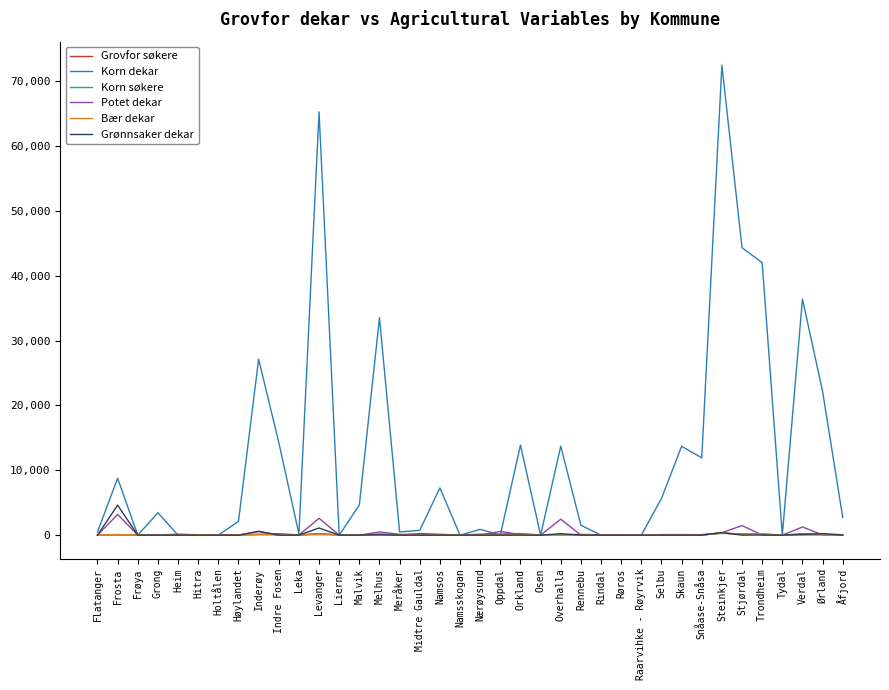

How many lines are shown in the chart?

6